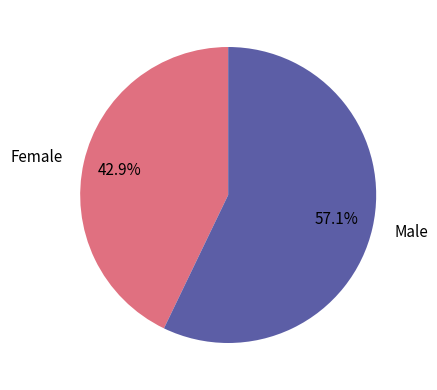

Which category has the smallest portion of the pie?

Female